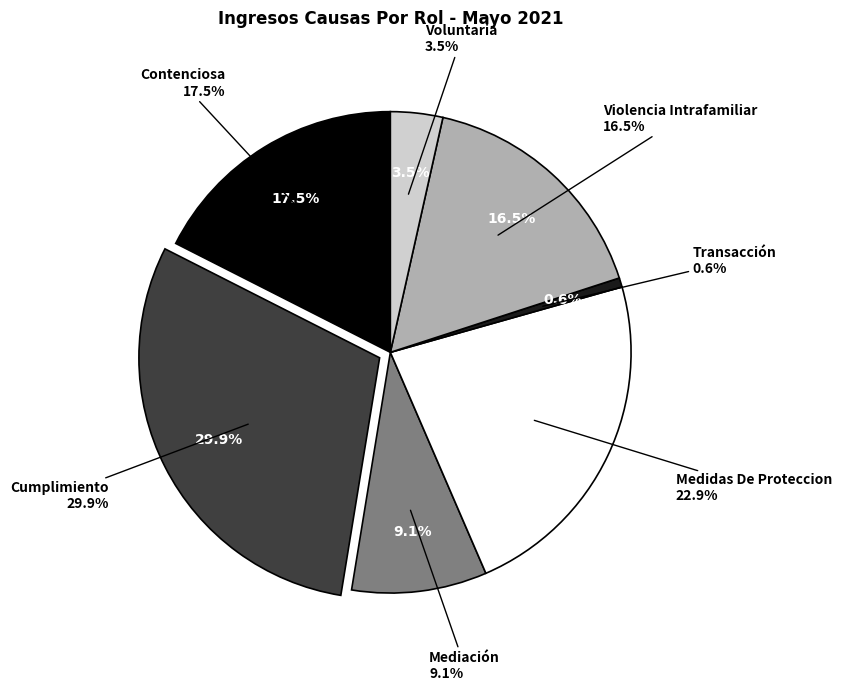

Combined, what portion of the pie is Cumplimiento and Contenciosa?

47.4%